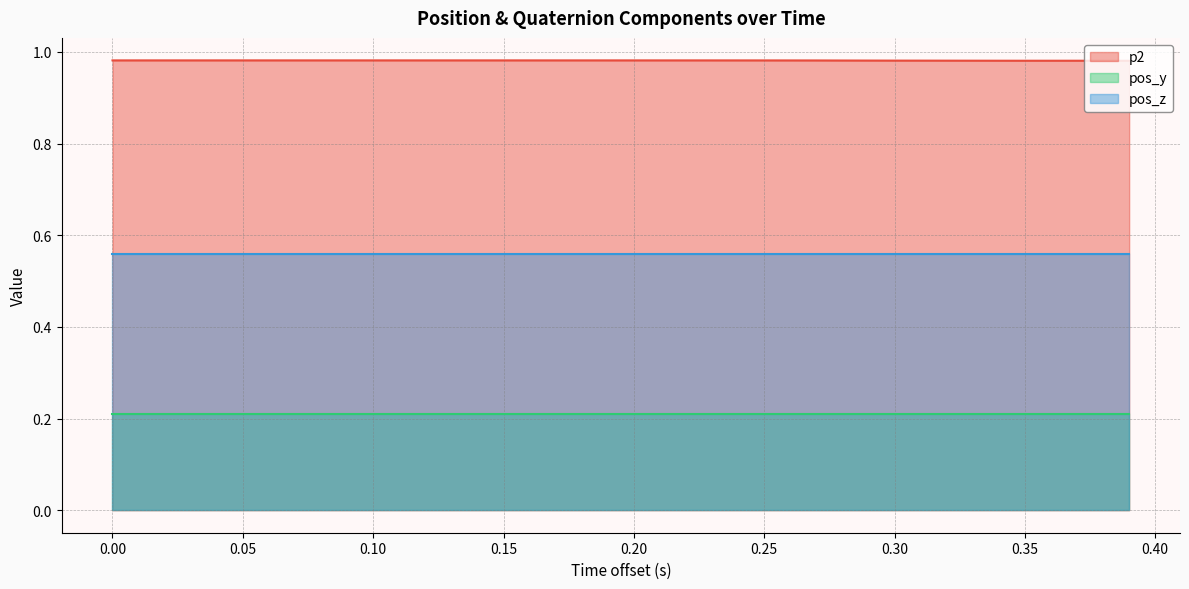

Which category has the lowest value in the p2 series?

39